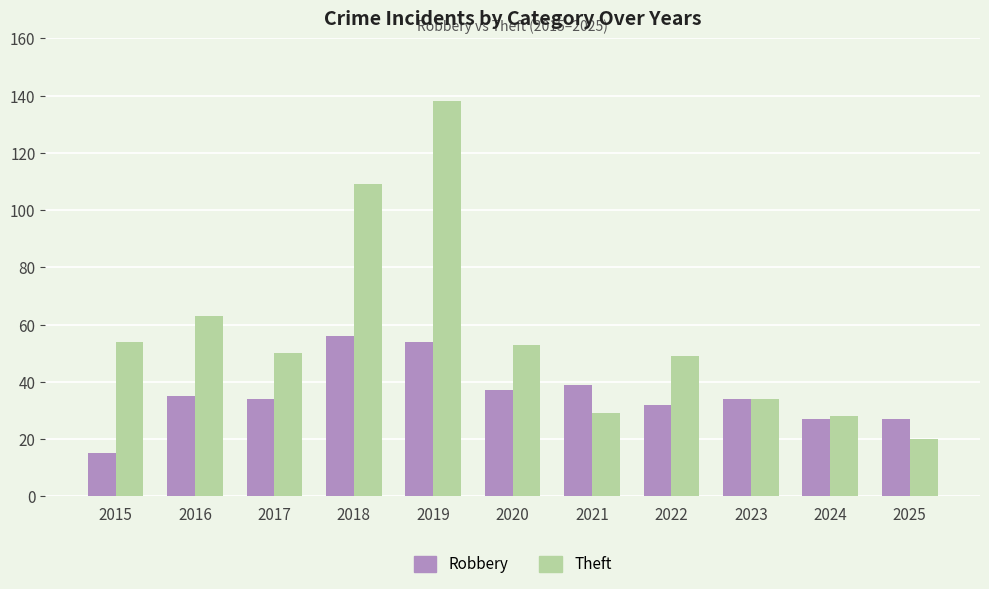

What is the approximate value of Theft at 2017?

50